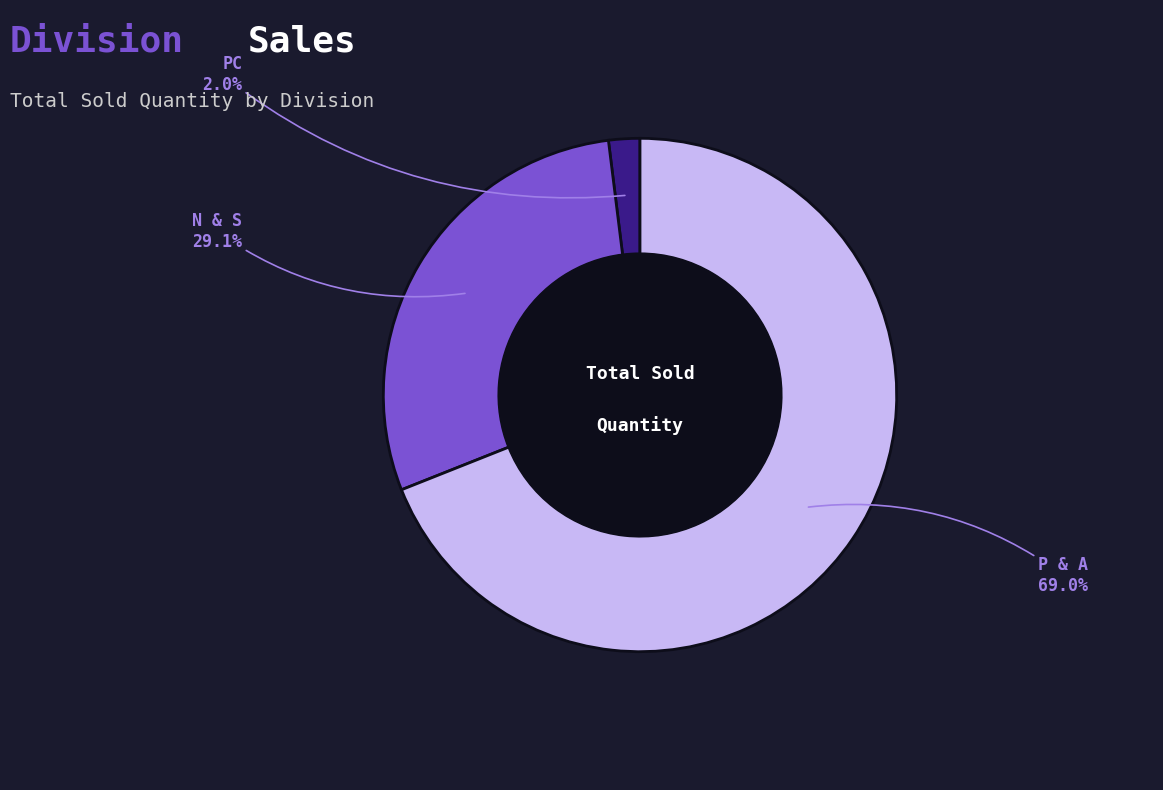

To the nearest percent, what is the difference between the N & S and PC slice percentages?

27%